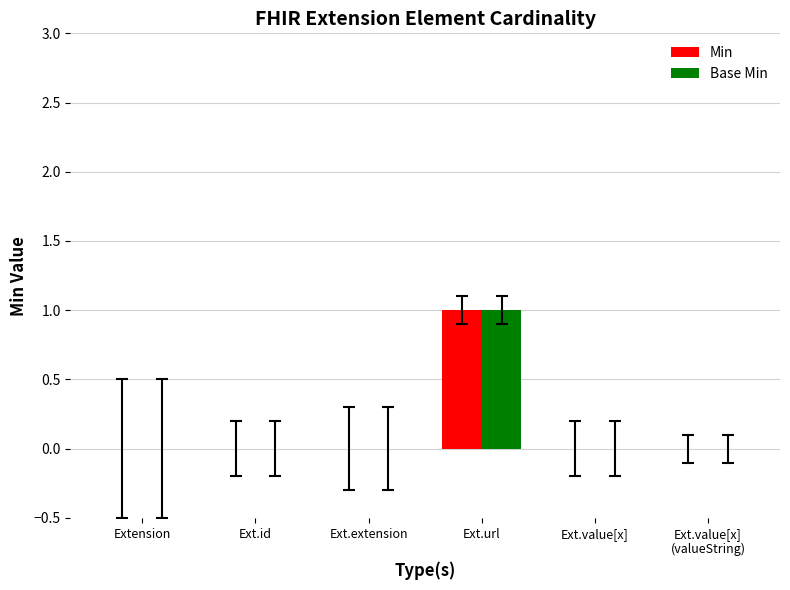

At Ext.value[x], list the series in order from largest to smallest.

Min, Base Min